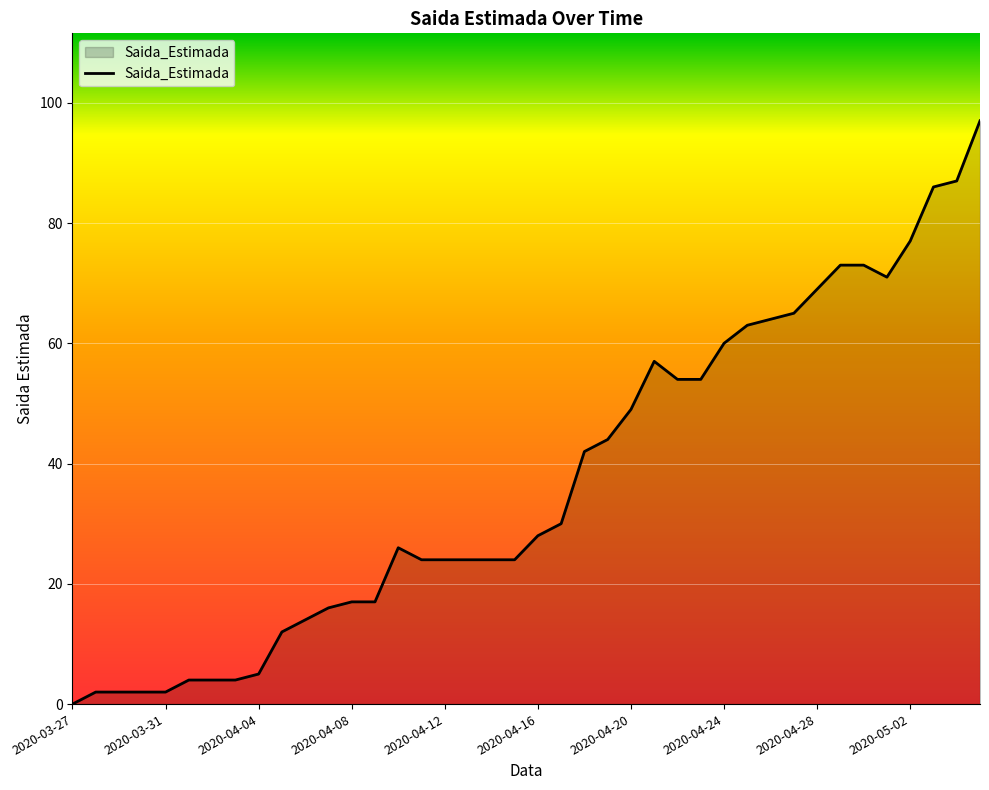

Does the chart have visible grid lines?

Yes